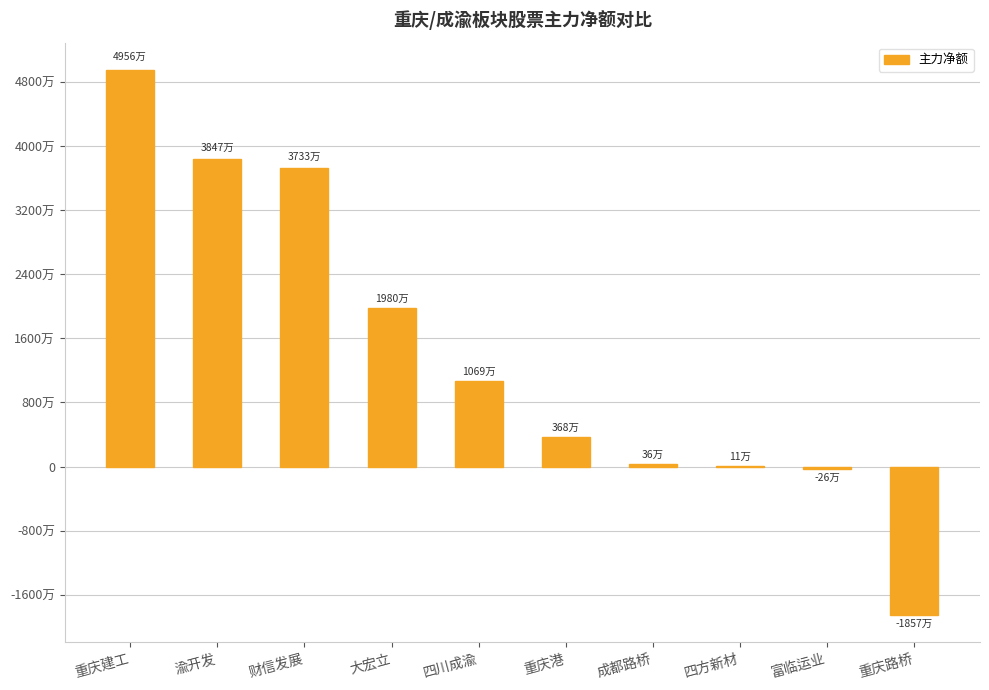

How many data points are above 10694034?

4